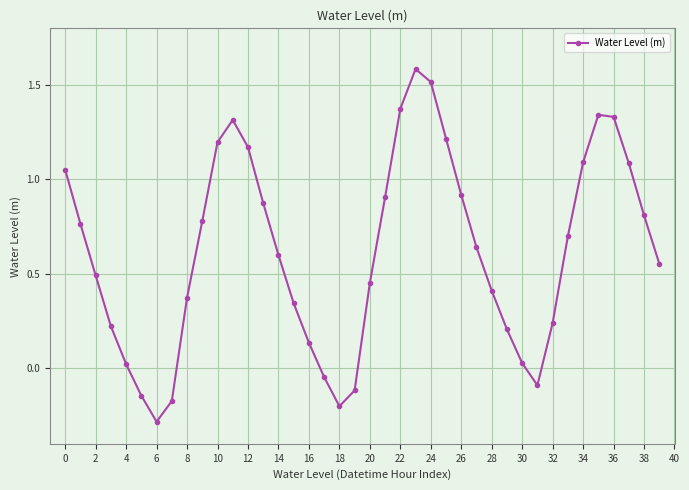

How many interior local valleys (lower than both neighbors) does the data have?

3